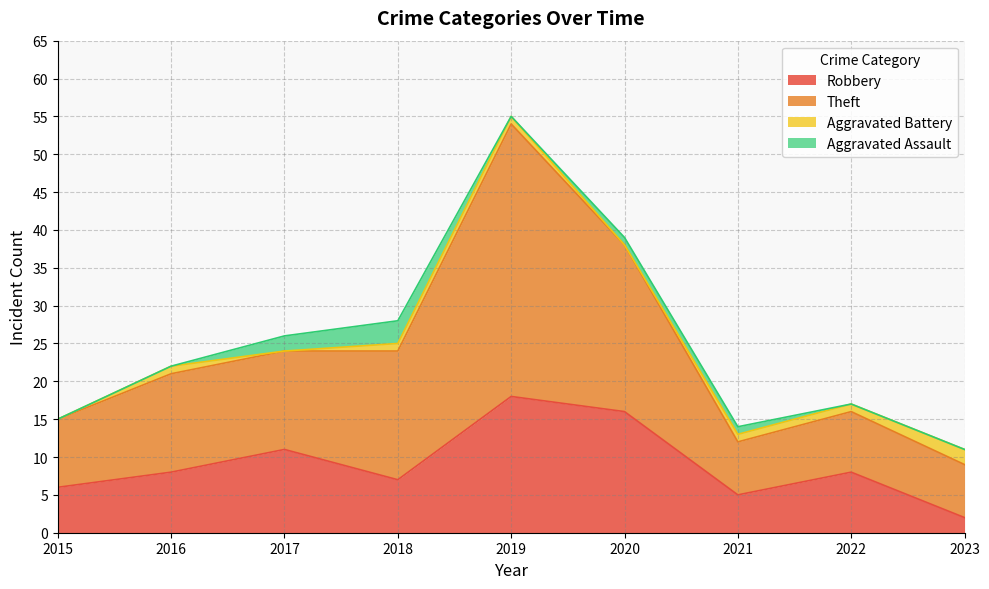

The Theft series shows 57 at 2020. True or false?

False